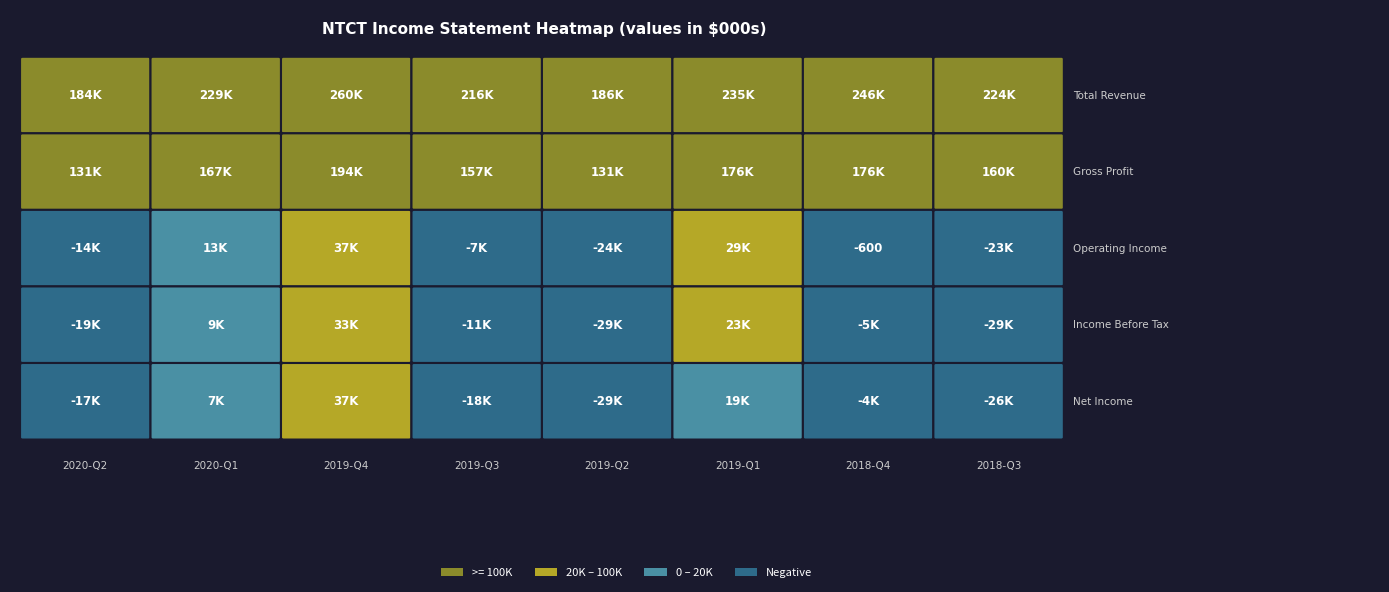

What is the total value across all series at 0?

263400